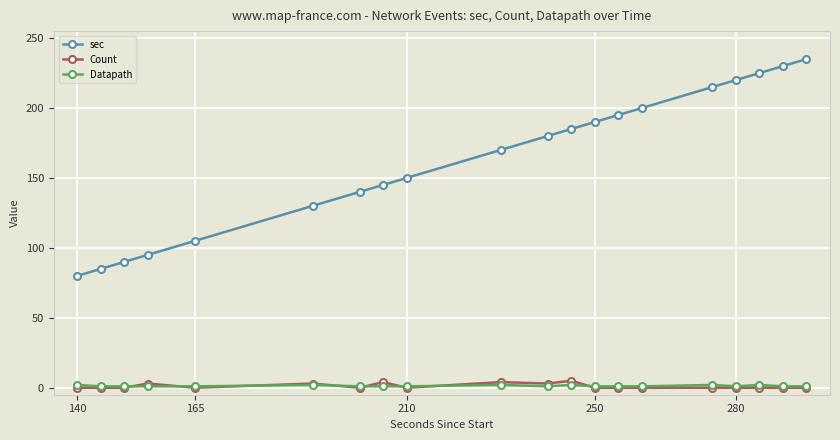

What is the average value of the Count series?

1